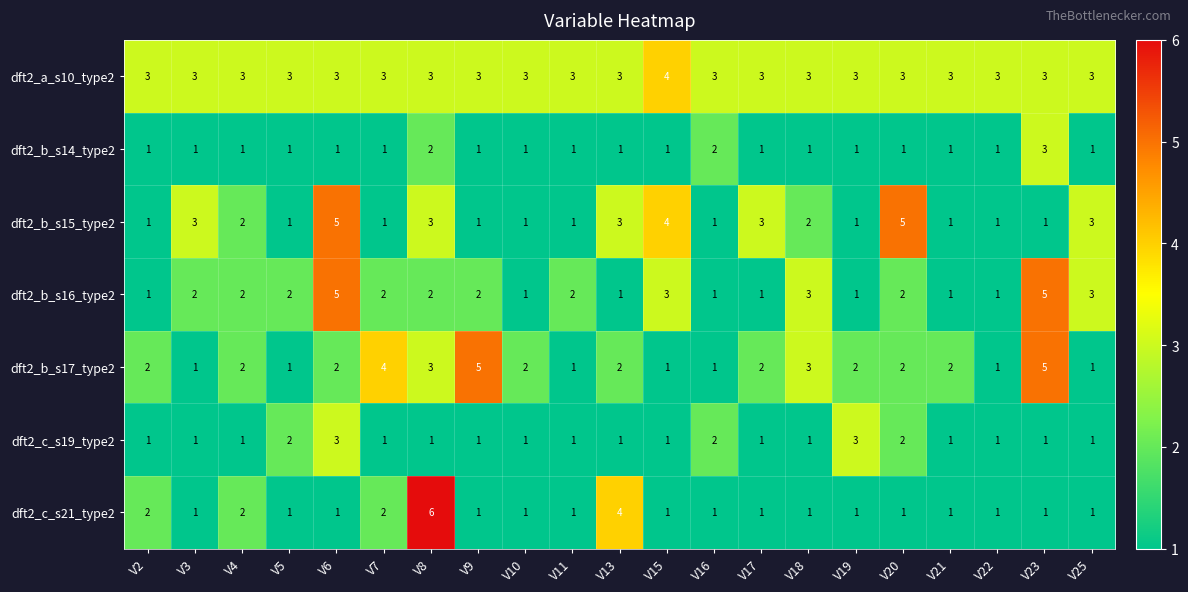

True or false: dft2_b_s14_type2 has a value of 1 at V25.

True